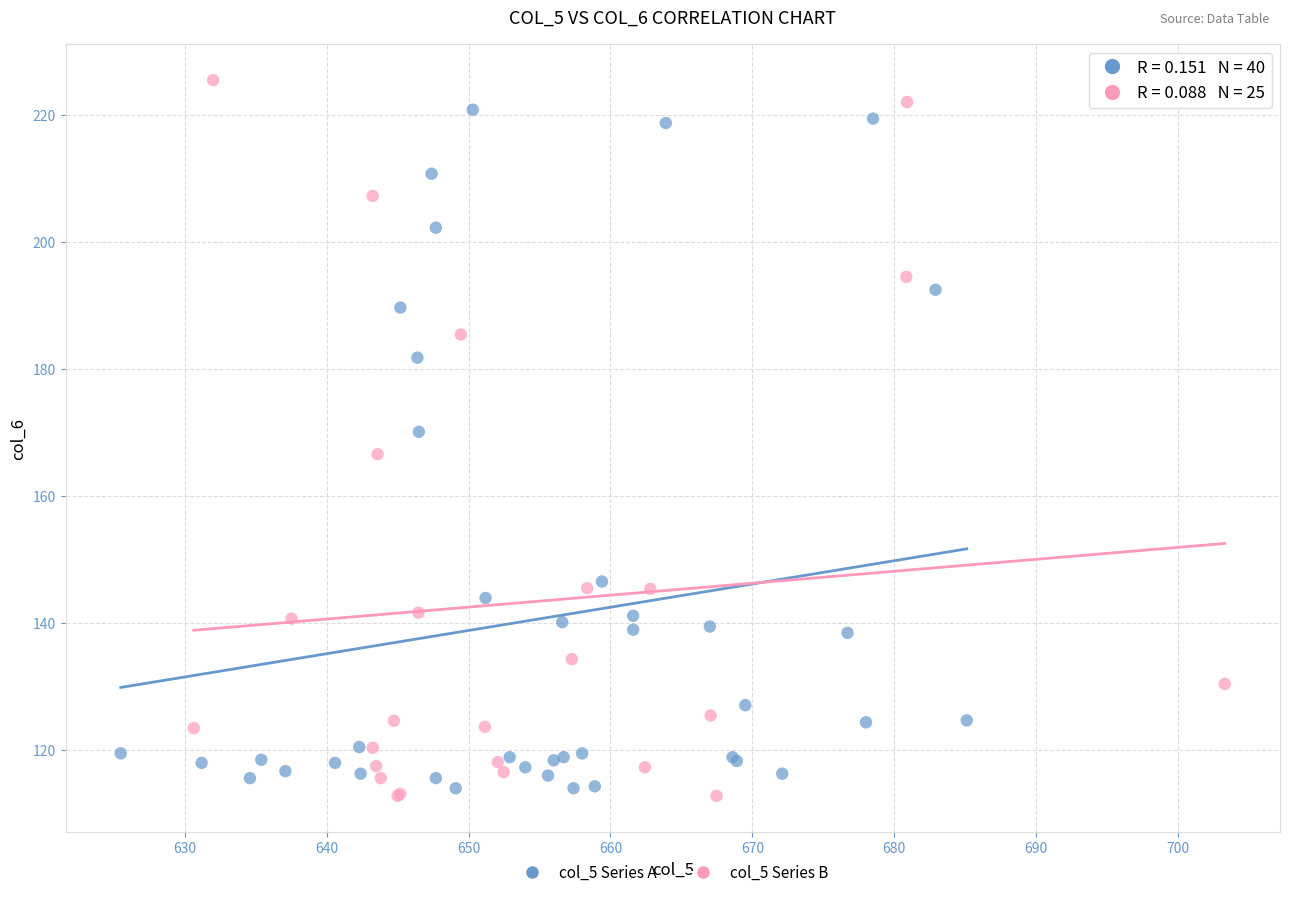

Which series has the widest spread of Y values?

col_5 Series B